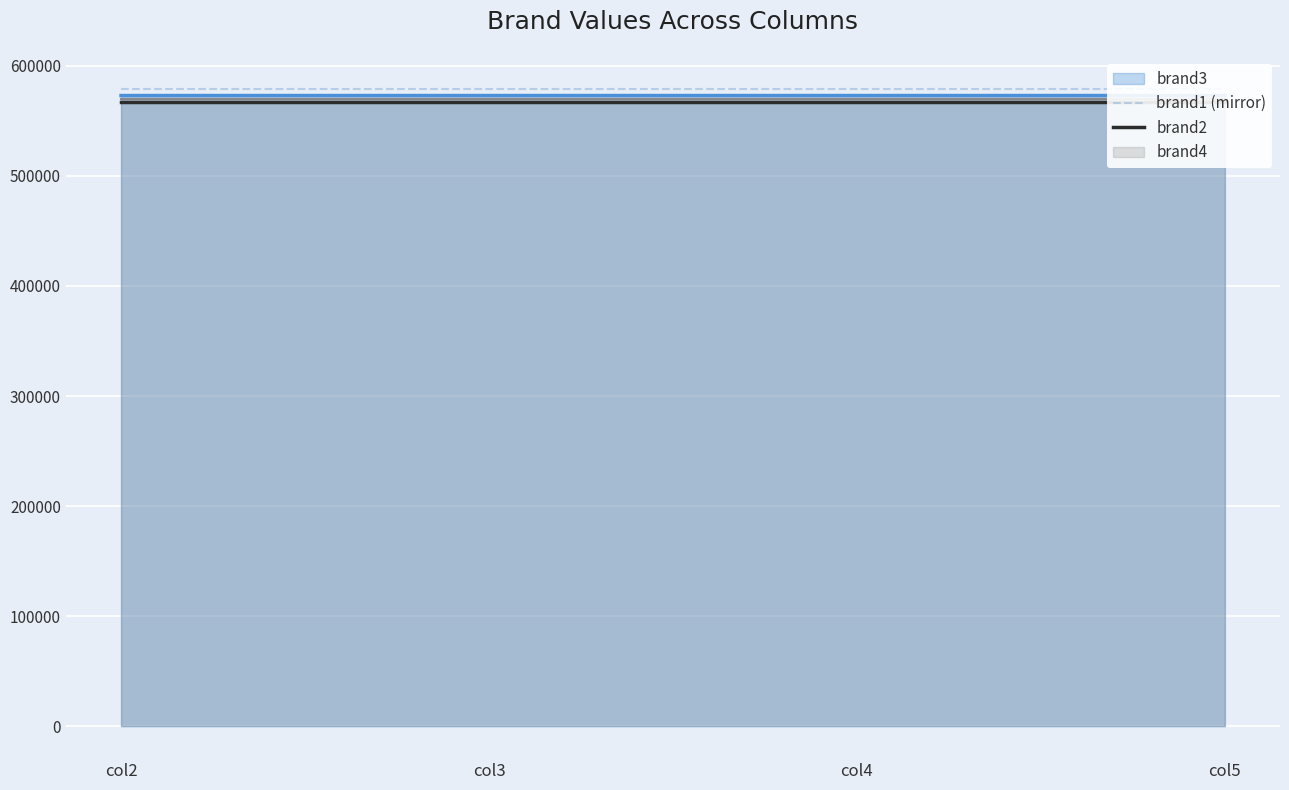

Which label corresponds to the smallest value in the chart?

col2